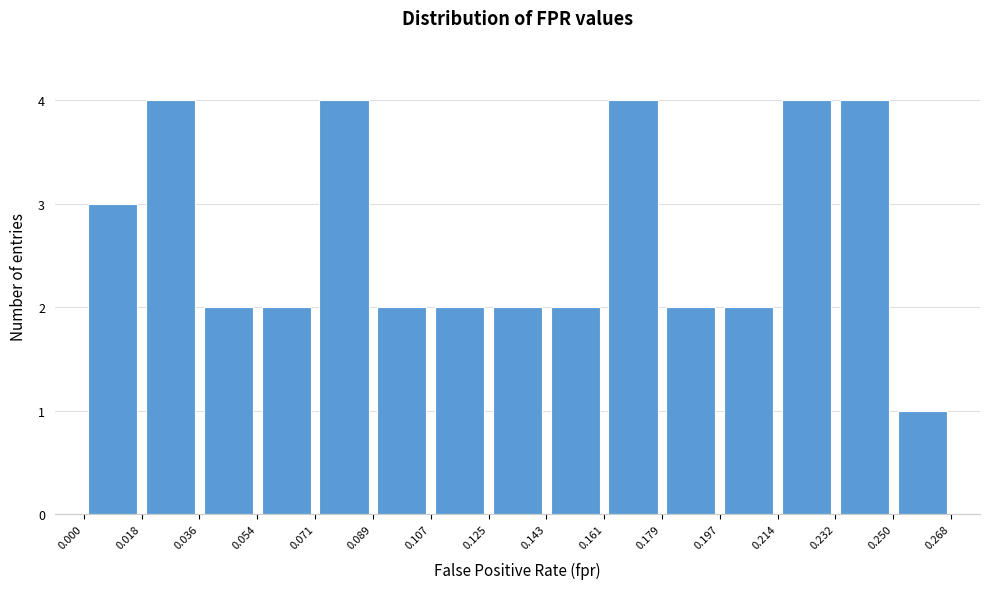

How tall is the bar that spans 0.125 to 0.143 on the x-axis? The values are not printed on the chart, so give them approximately, as read against the axis.

2